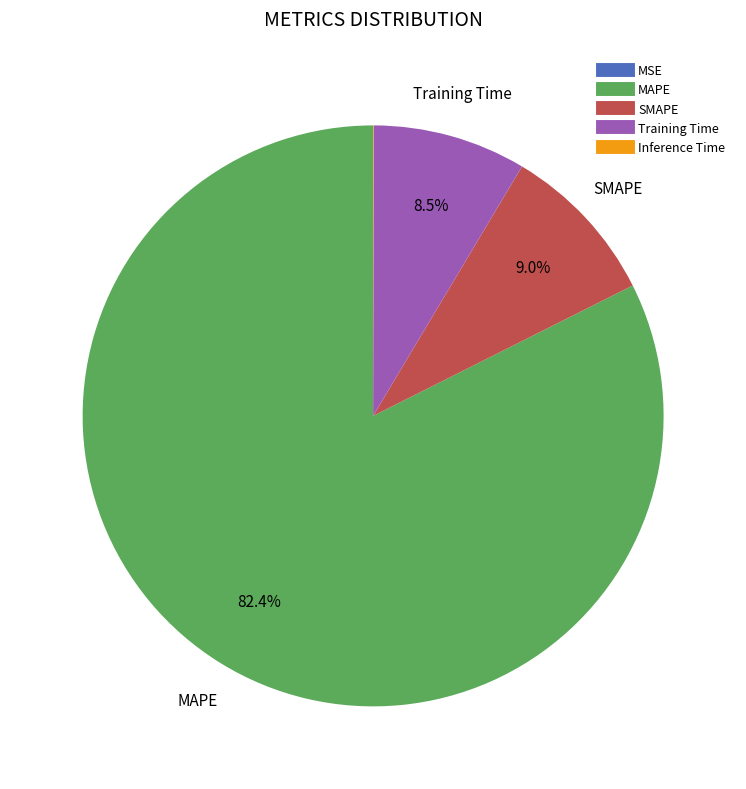

Is it true that MAPE is 82% of the pie?

True